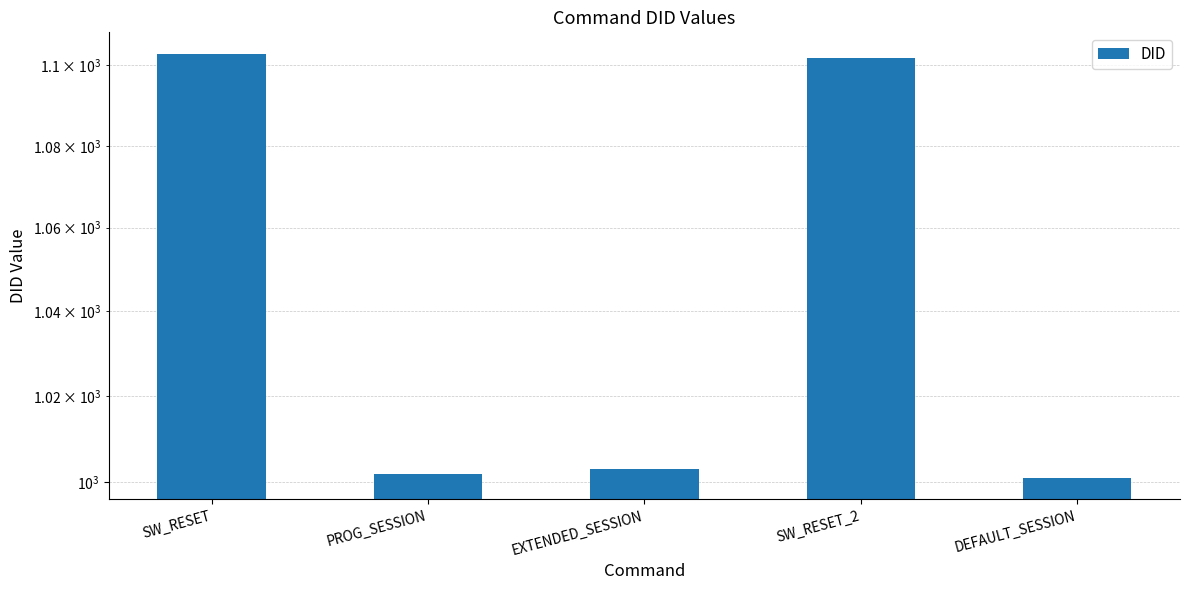

Which label corresponds to the largest value in the chart?

SW_RESET